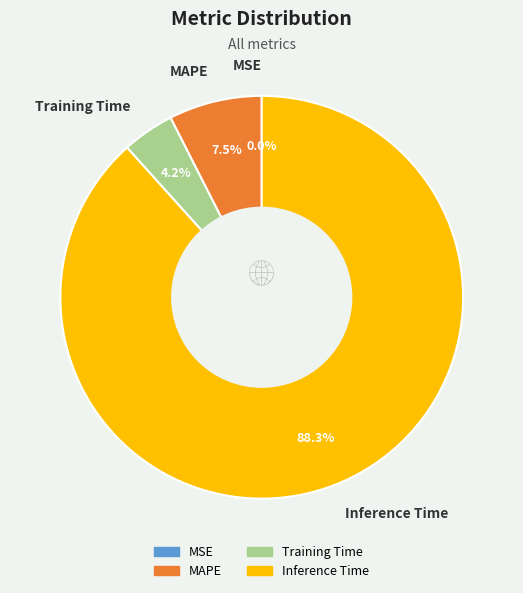

Do MAPE and Training Time together represent more than half of the pie?

No